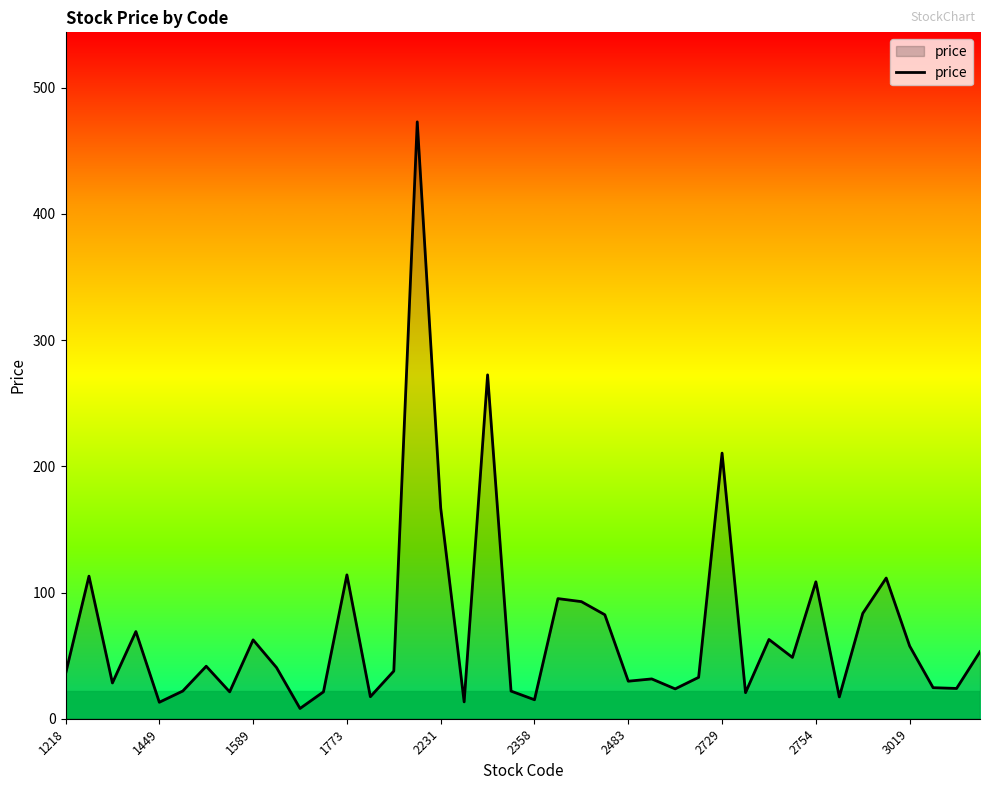

What is the difference between the maximum and minimum values?

464.9